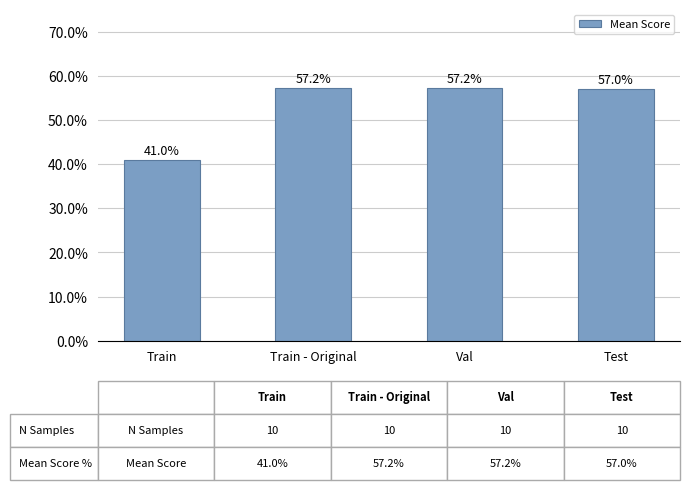

Does the chart contain any negative values?

No